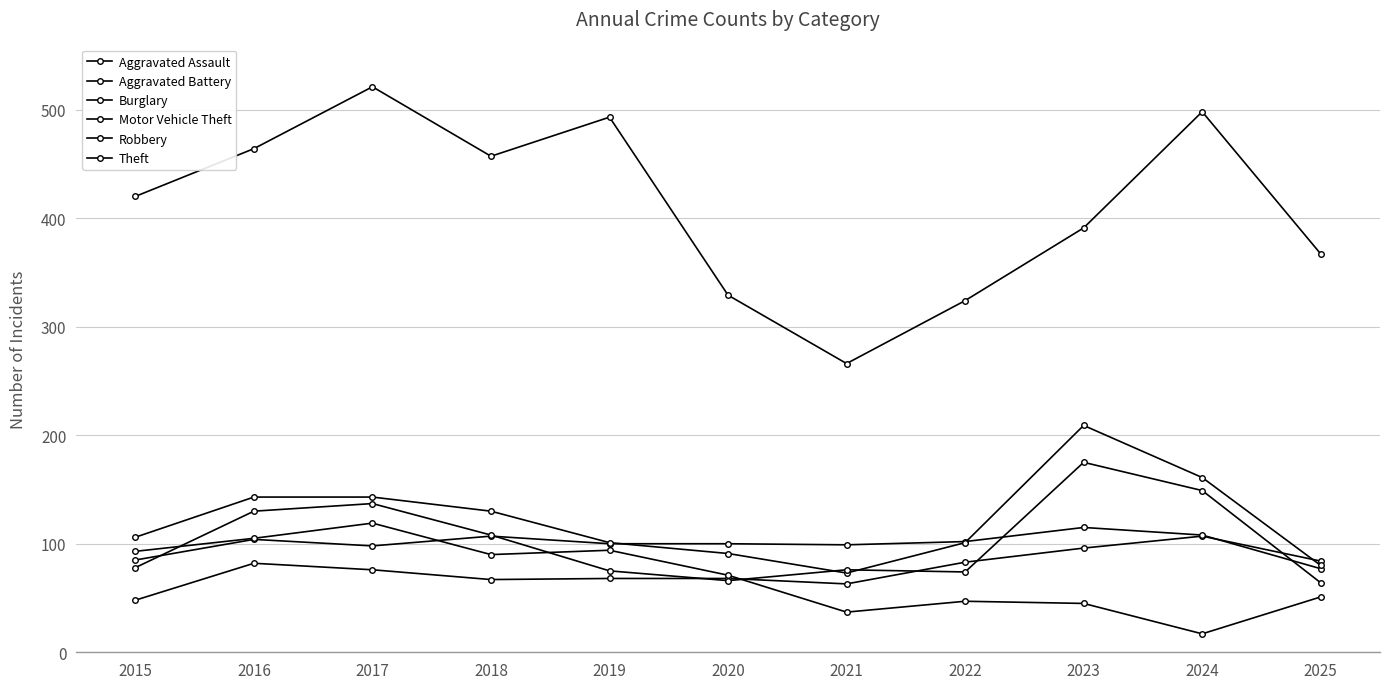

How many lines are shown in the chart?

6